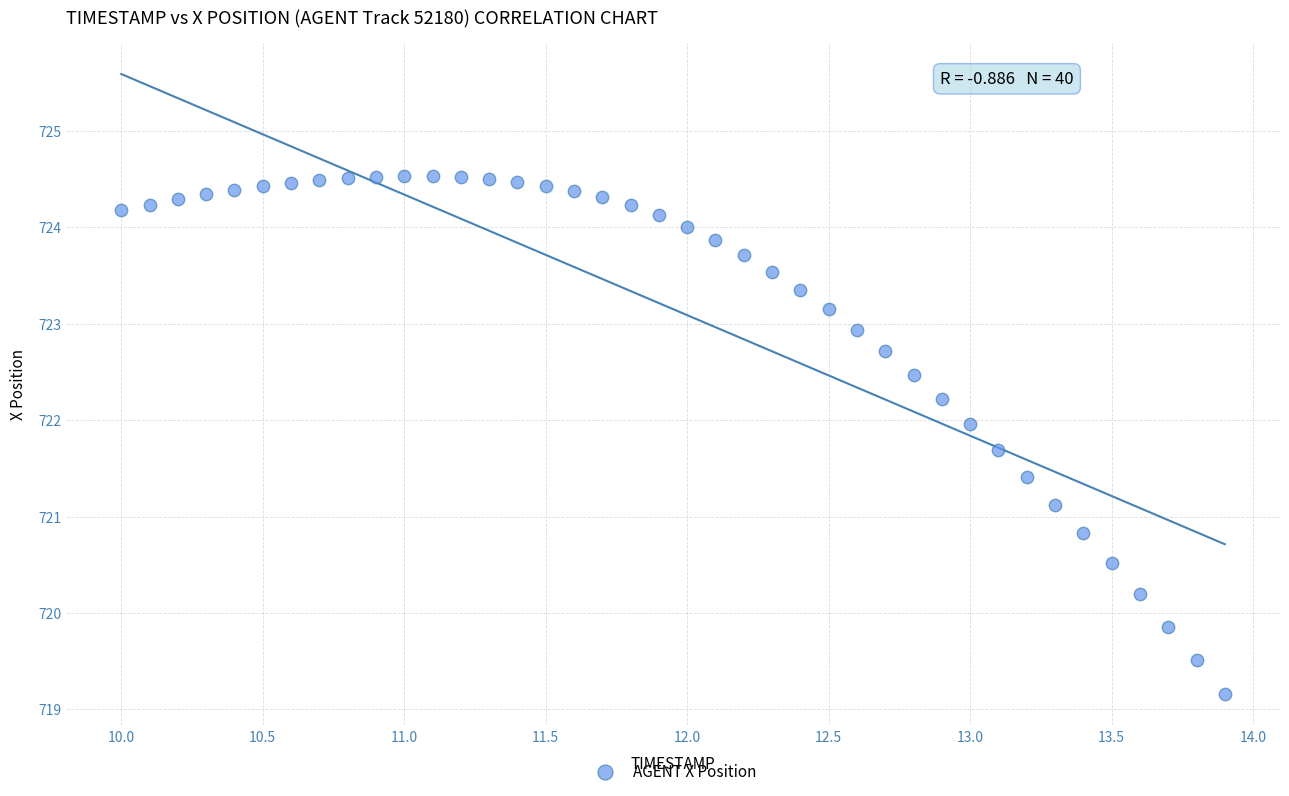

What is the range of X values (max minus min)?

3.9